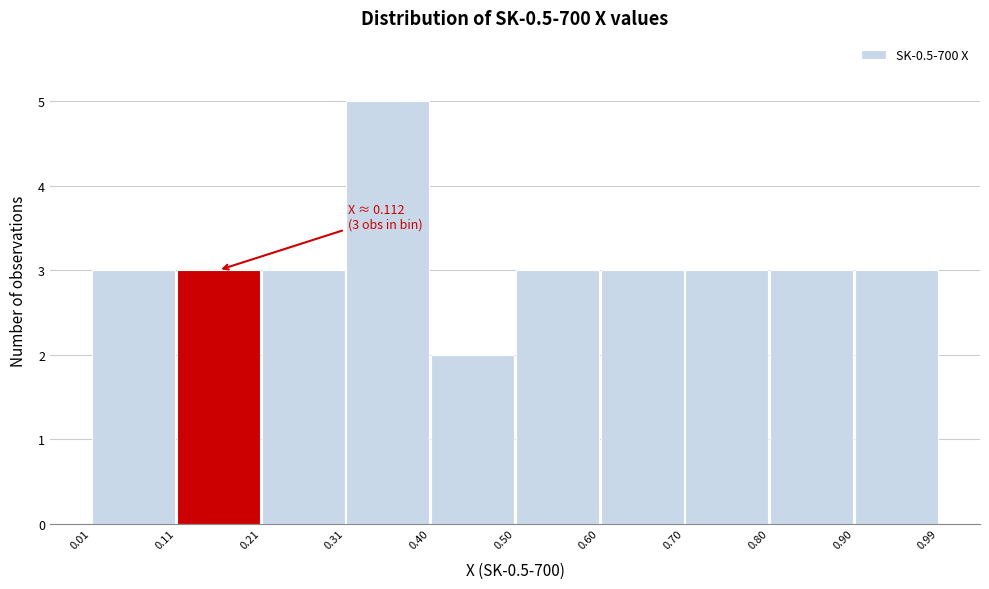

Over which range of the x-axis is the bar tallest?

0.31 to 0.40